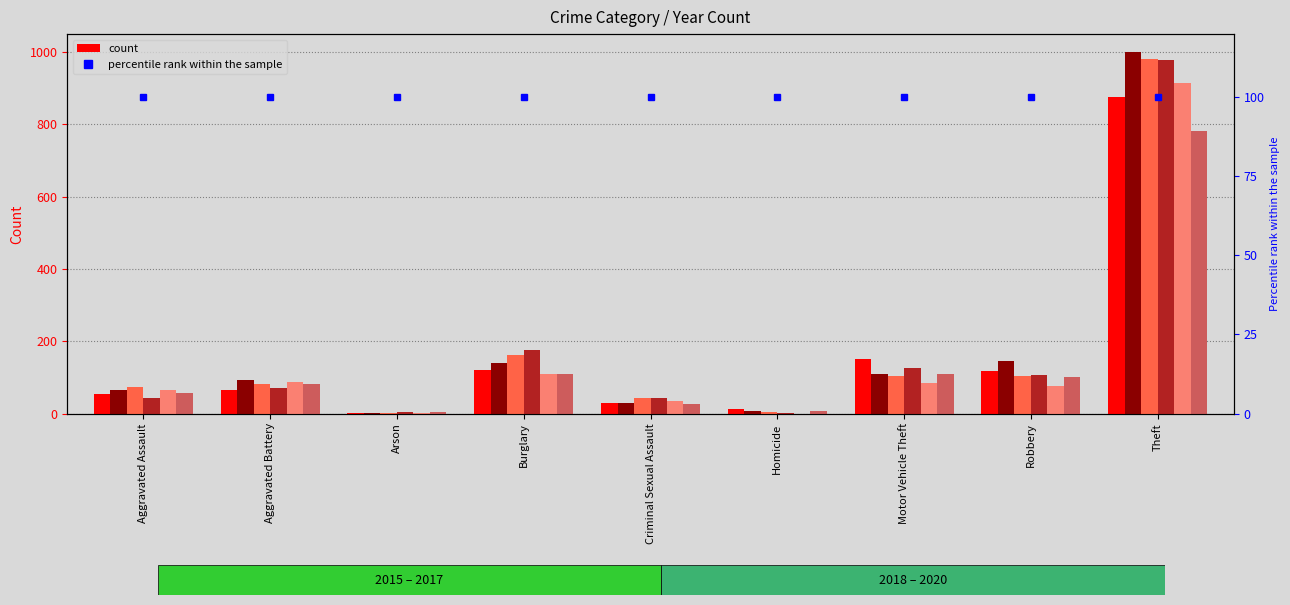

The 2017 series shows 72 at Aggravated Assault. True or false?

True